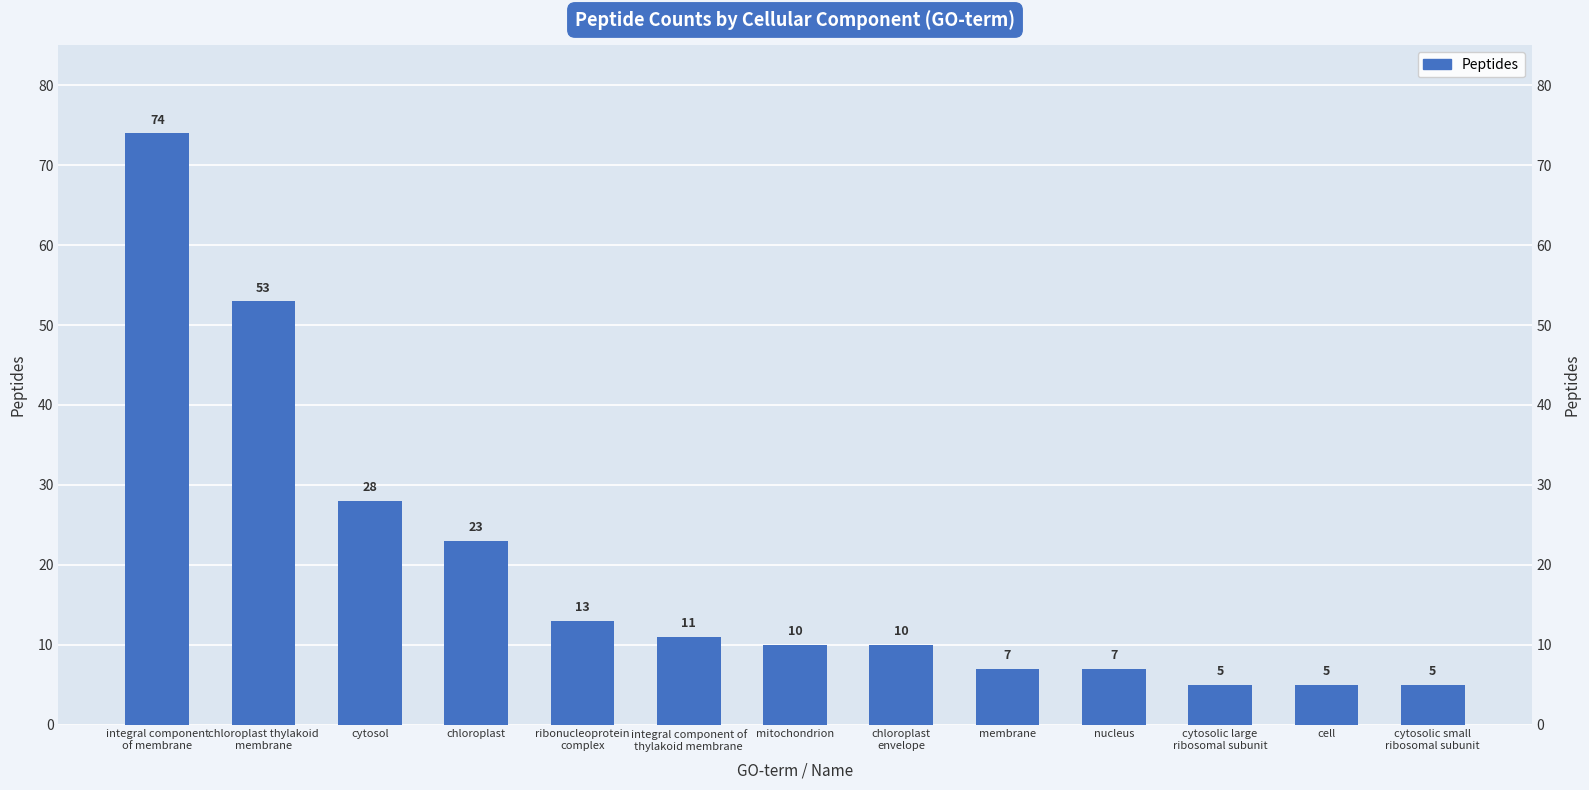

Reading left to right, what are all the values shown in this chart?

integral component
of membrane=74	chloroplast thylakoid
membrane=53	cytosol=28	chloroplast=23	ribonucleoprotein
complex=13	integral component of
thylakoid membrane=11	mitochondrion=10	chloroplast
envelope=10	membrane=7	nucleus=7	cytosolic large
ribosomal subunit=5	cell=5	cytosolic small
ribosomal subunit=5